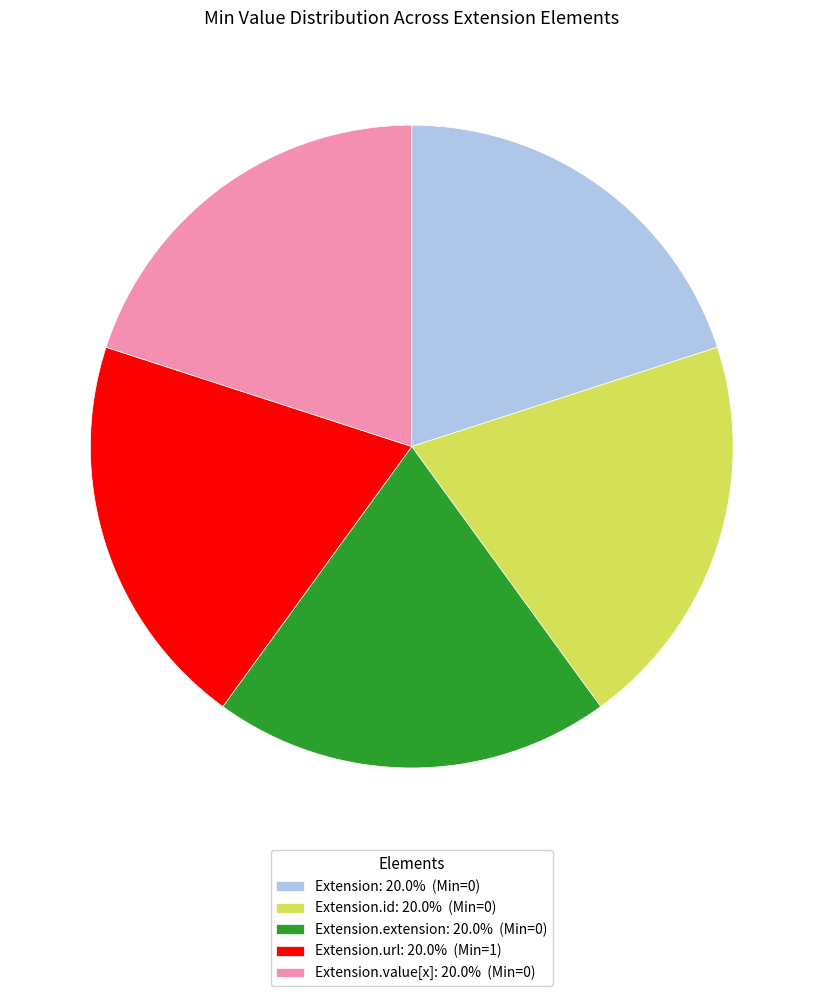

Is there any slice that represents more than half of the pie?

No